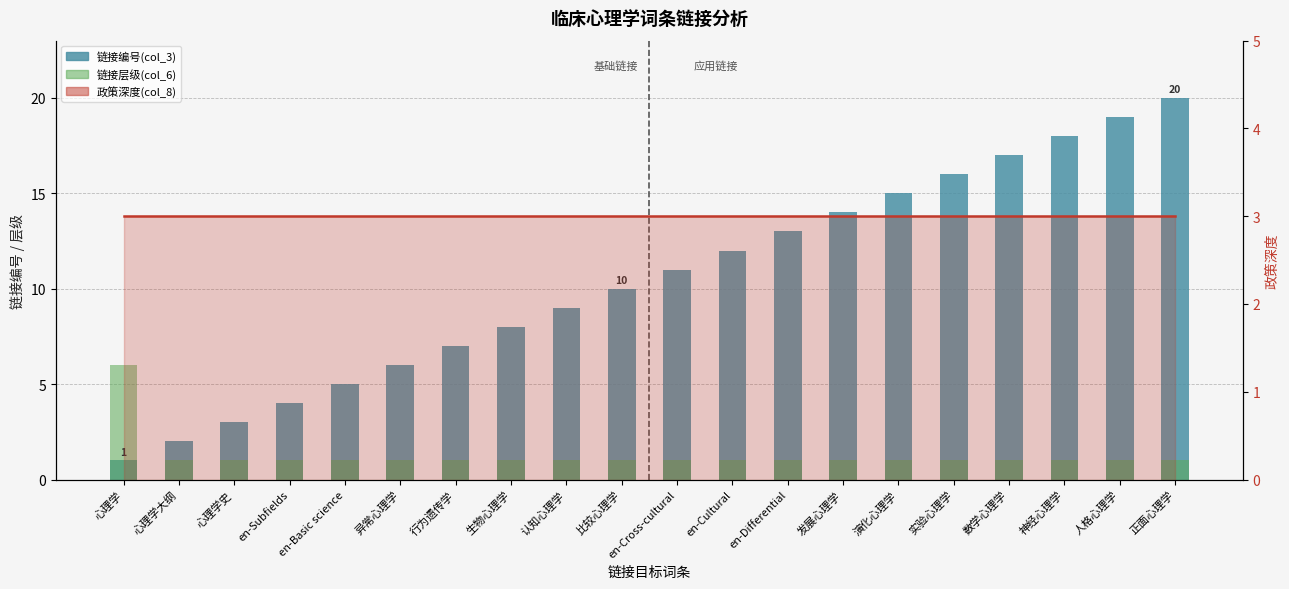

Reading left to right, extract all data points from this chart.

链接编号(col_3): 心理学=1	心理学大纲=2	心理学史=3	en-Subfields=4	en-Basic science=5	异常心理学=6	行为遗传学=7	生物心理学=8	认知心理学=9	比较心理学=10	en-Cross-cultural=11	en-Cultural=12	en-Differential=13	发展心理学=14	演化心理学=15	实验心理学=16	数学心理学=17	神经心理学=18	人格心理学=19	正面心理学=20
链接层级(col_6): 心理学=6	心理学大纲=1	心理学史=1	en-Subfields=1	en-Basic science=1	异常心理学=1	行为遗传学=1	生物心理学=1	认知心理学=1	比较心理学=1	en-Cross-cultural=1	en-Cultural=1	en-Differential=1	发展心理学=1	演化心理学=1	实验心理学=1	数学心理学=1	神经心理学=1	人格心理学=1	正面心理学=1
政策深度(col_8) 线: 心理学=3	心理学大纲=3	心理学史=3	en-Subfields=3	en-Basic science=3	异常心理学=3	行为遗传学=3	生物心理学=3	认知心理学=3	比较心理学=3	en-Cross-cultural=3	en-Cultural=3	en-Differential=3	发展心理学=3	演化心理学=3	实验心理学=3	数学心理学=3	神经心理学=3	人格心理学=3	正面心理学=3